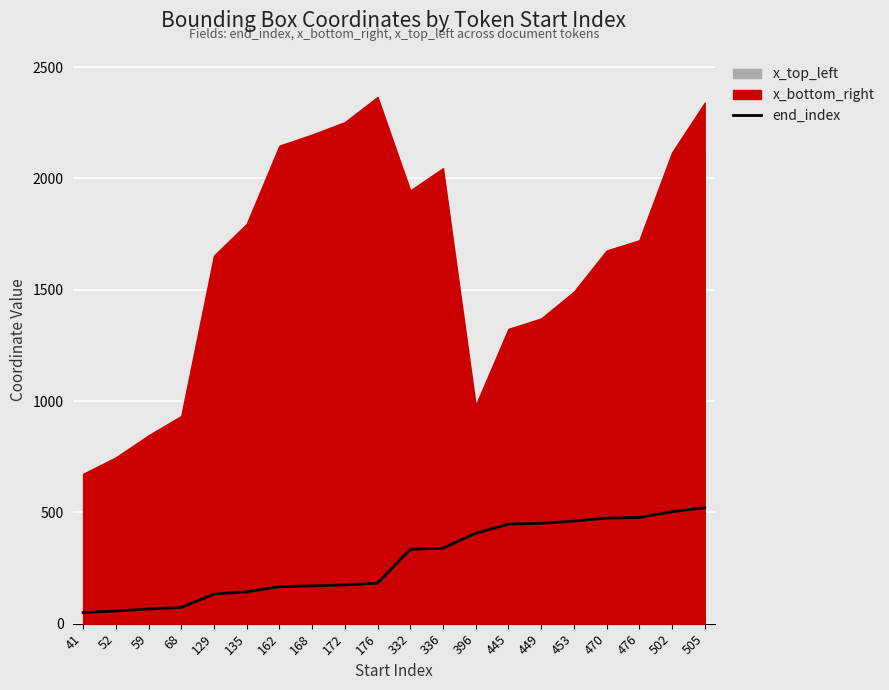

What is the change in value from 52 to 135?

+86